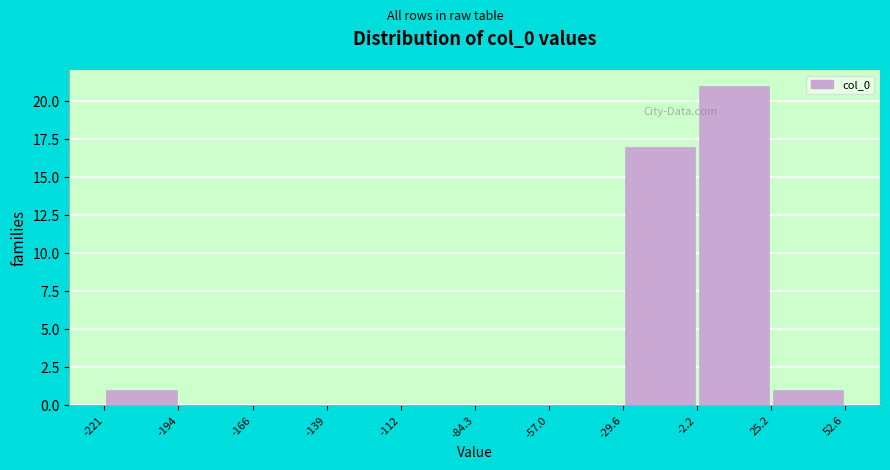

Reading left to right, list every bar in this chart as the range it spans on the x-axis followed by its height. The values are not printed on the chart, so give them approximately, as read against the axis.

-221 to -194: 1
-194 to -166: 0
-166 to -139: 0
-139 to -112: 0
-112 to -84.3: 0
-84.3 to -57.0: 0
-57.0 to -29.6: 0
-29.6 to -2.2: 17
-2.2 to 25.2: 21
25.2 to 52.6: 1